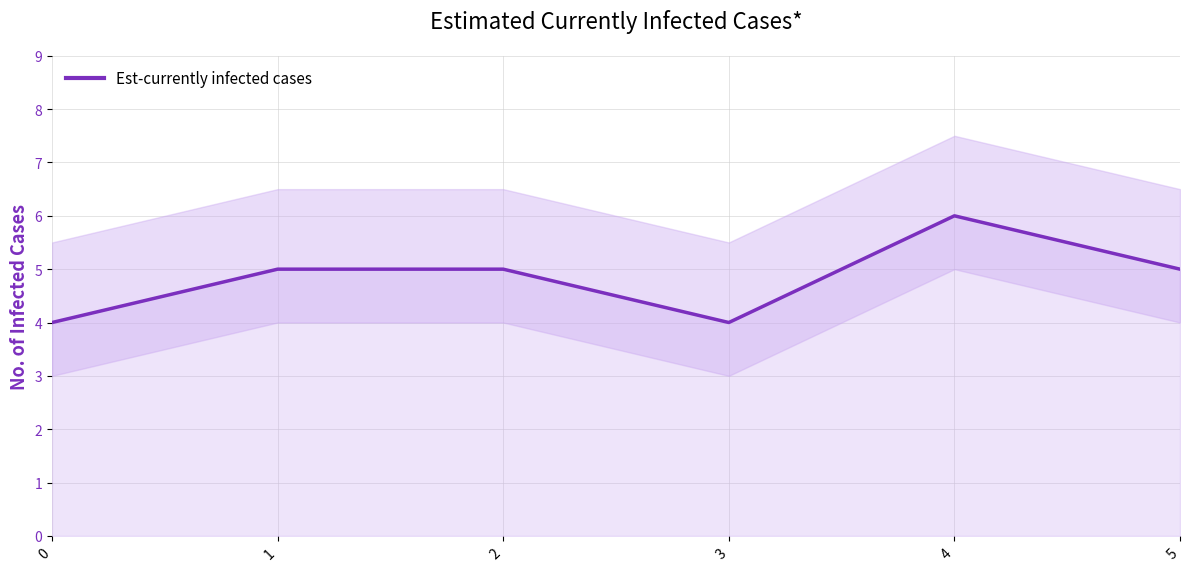

What is the value of the 6th point from the left?

5